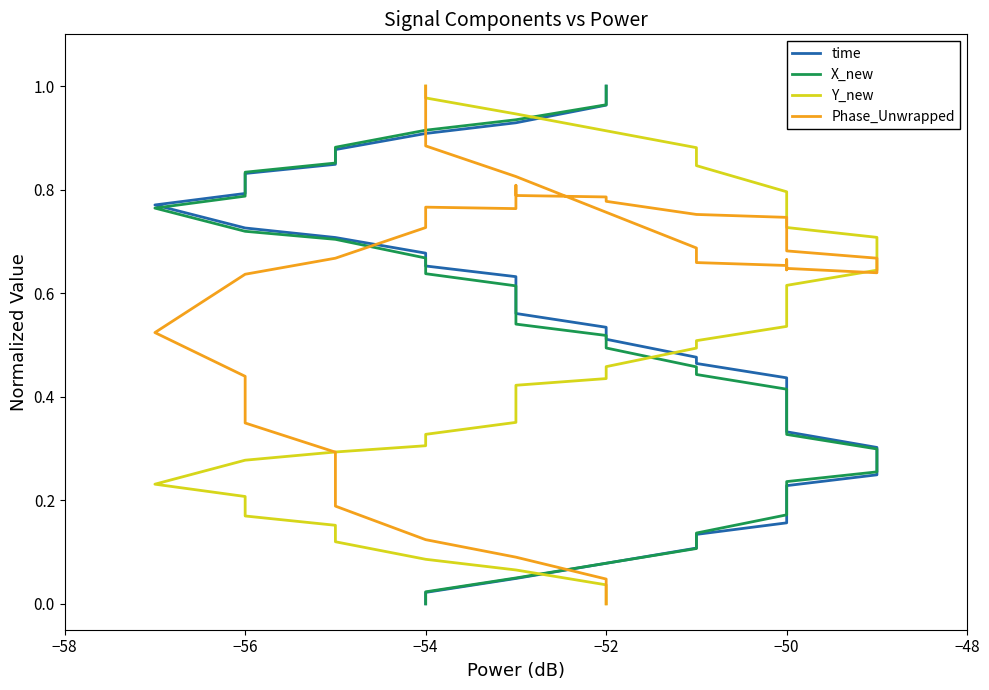

How many lines are shown in the chart?

4